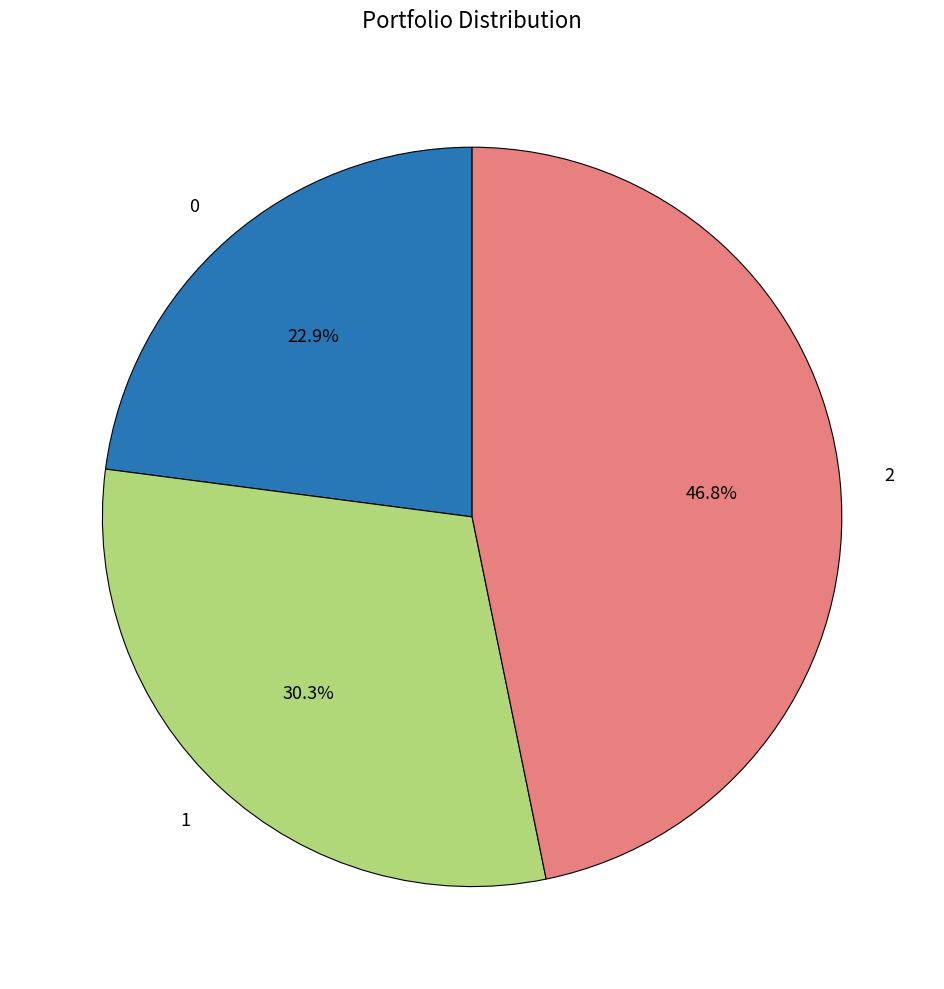

To the nearest percent, what portion does 0 represent?

23%